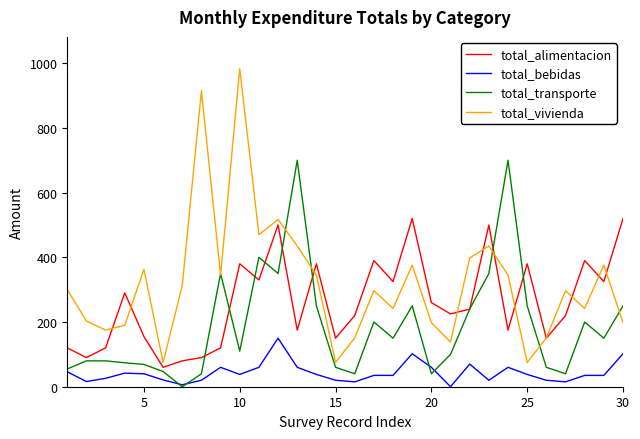

Which series has the widest spread of values?

total_vivienda